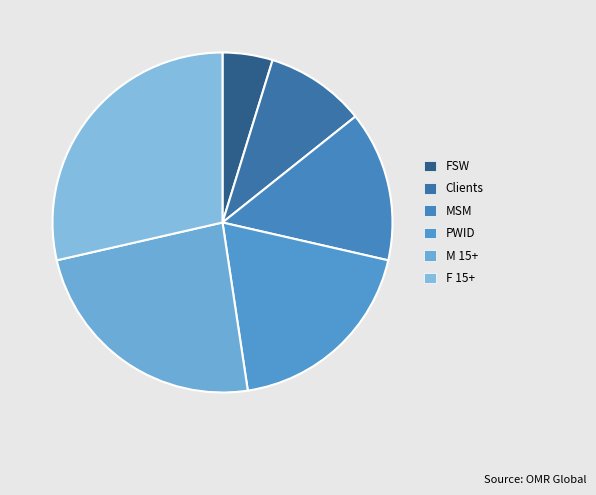

To the nearest percent, what portion does PWID represent?

19%